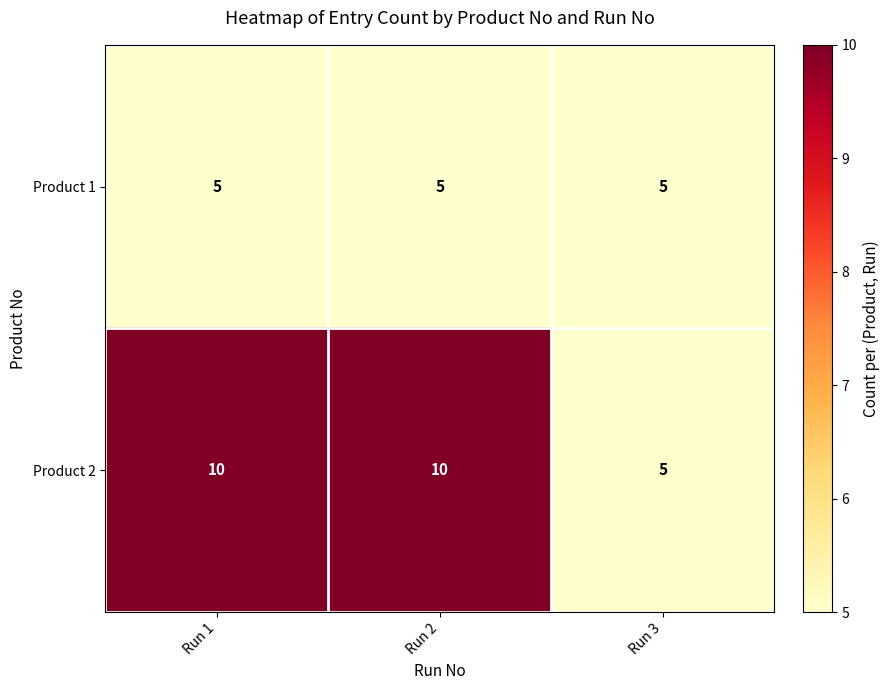

Which series has the largest total across all categories?

Product 2